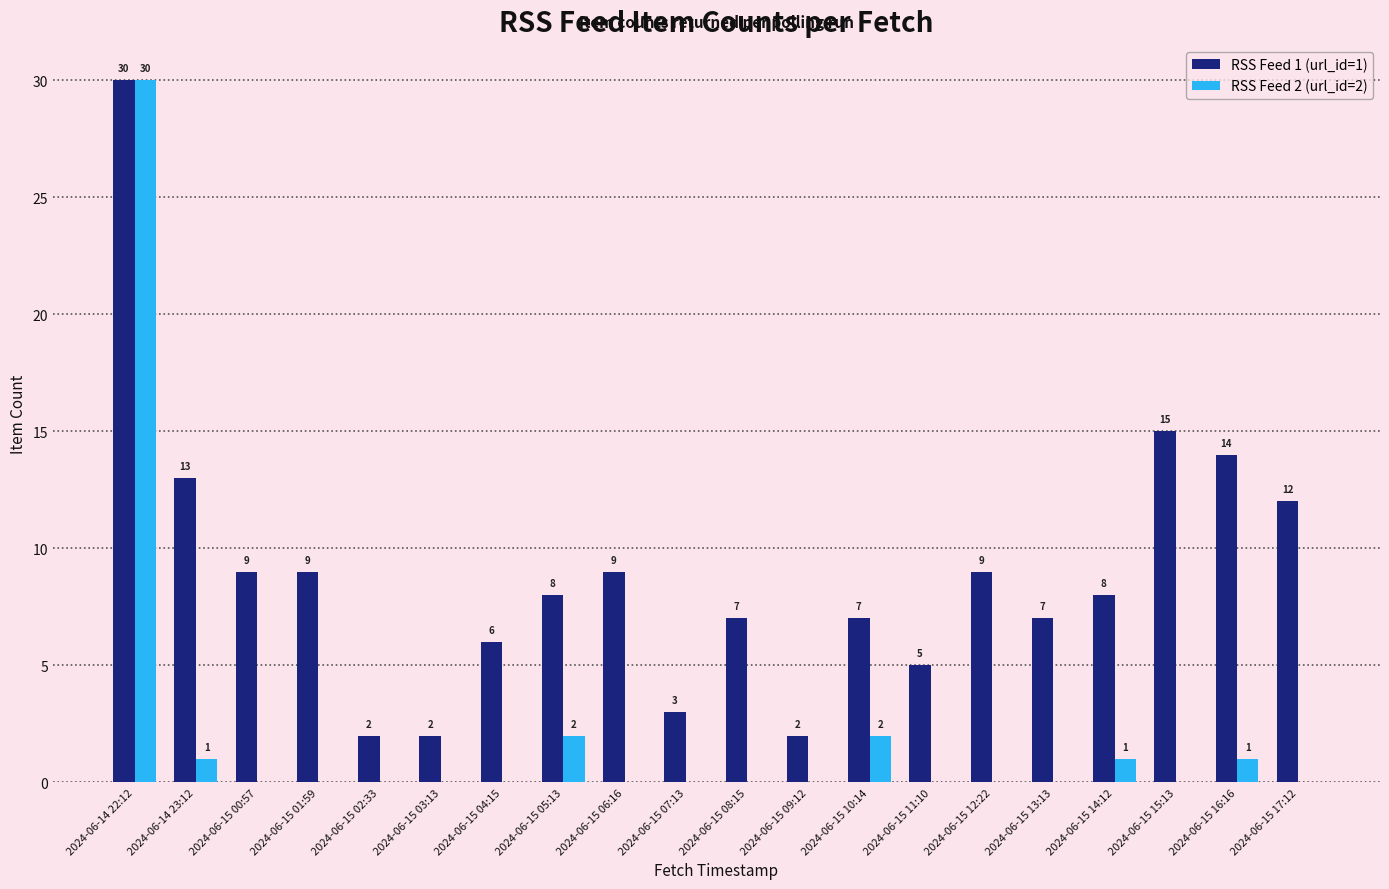

Which category has the highest value across all series?

2024-06-14 22:12